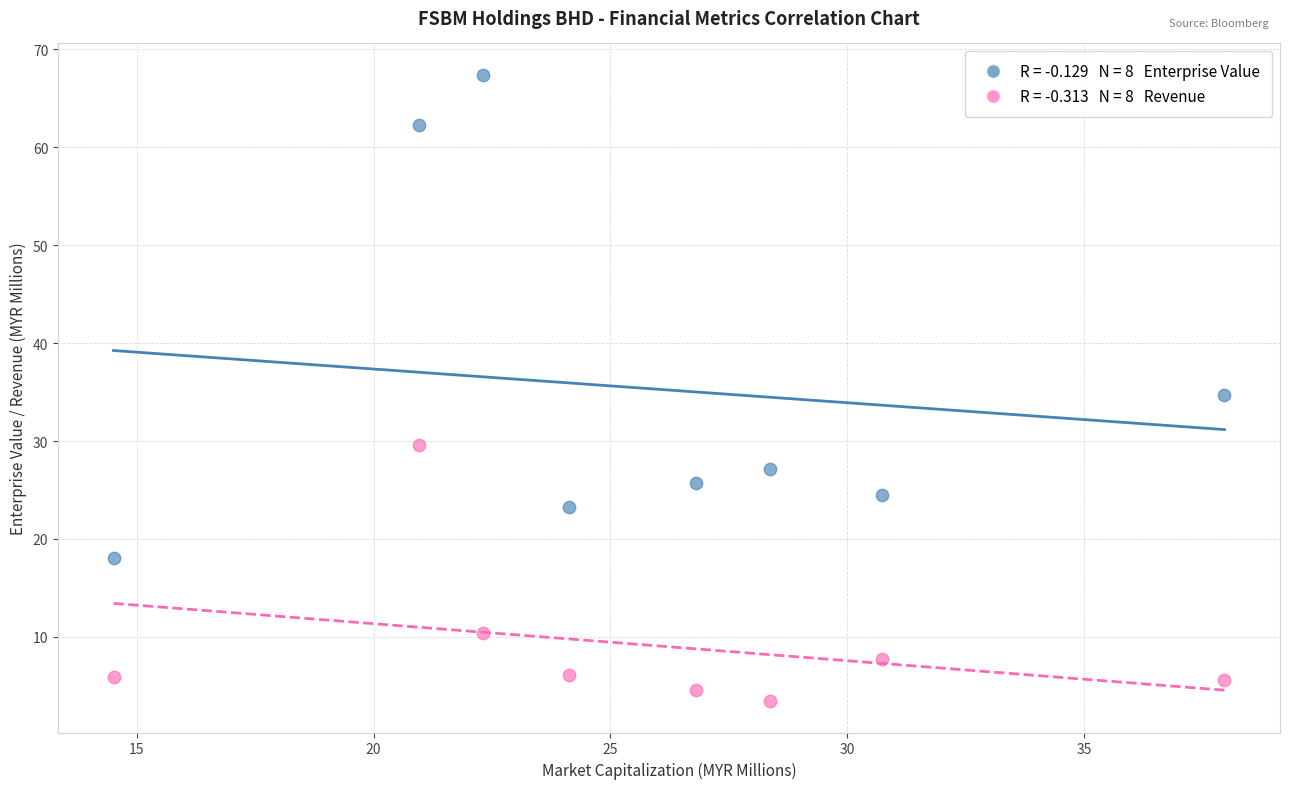

Across all data points, what is the range of X values (max minus min)?

23.5